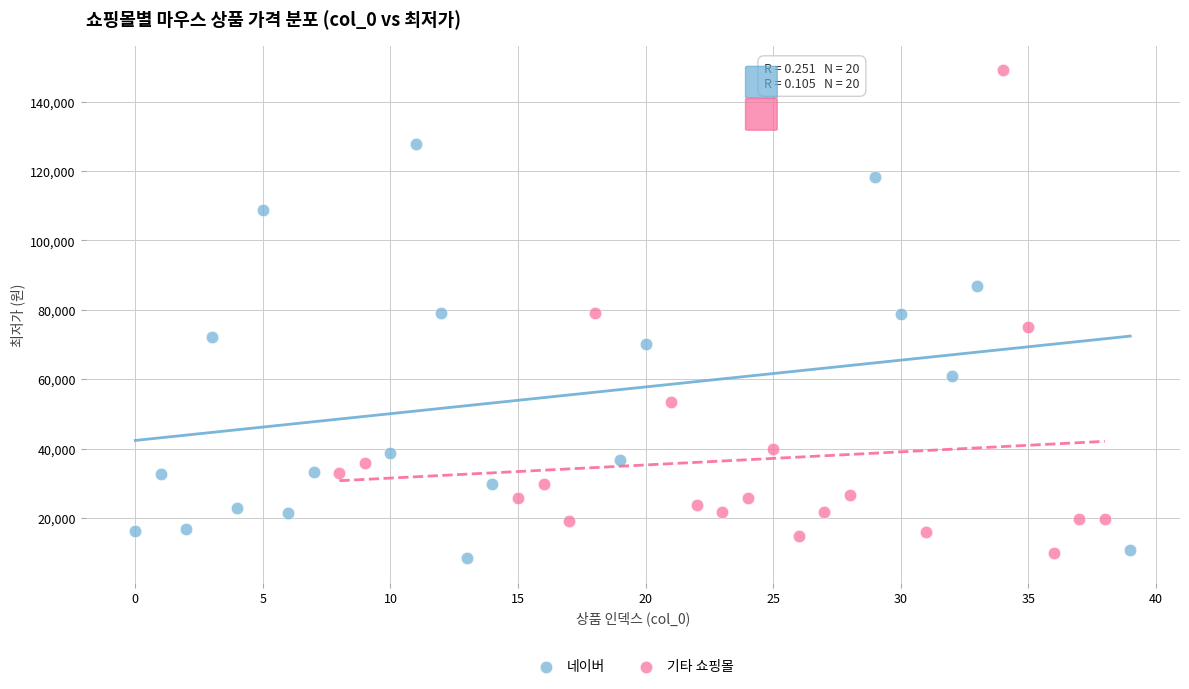

Which series reaches the maximum Y coordinate?

기타 쇼핑몰